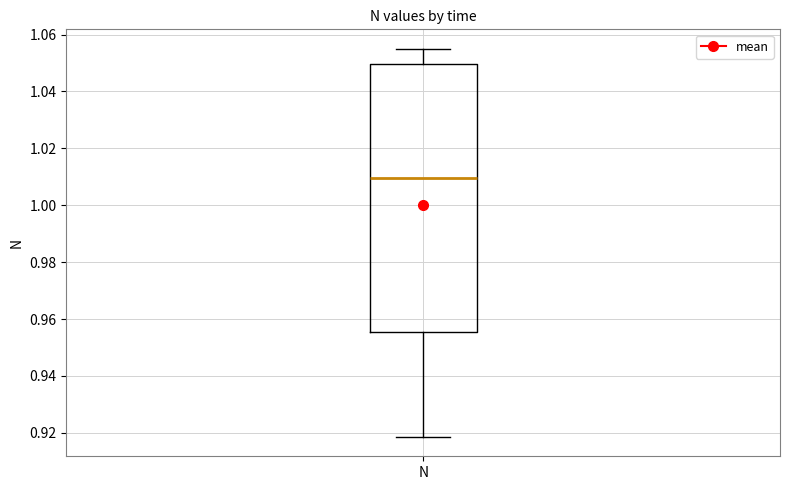

Where does the upper whisker of the box for N end on the y-axis? The values are not printed on the chart, so give them approximately, as read against the axis.

1.056